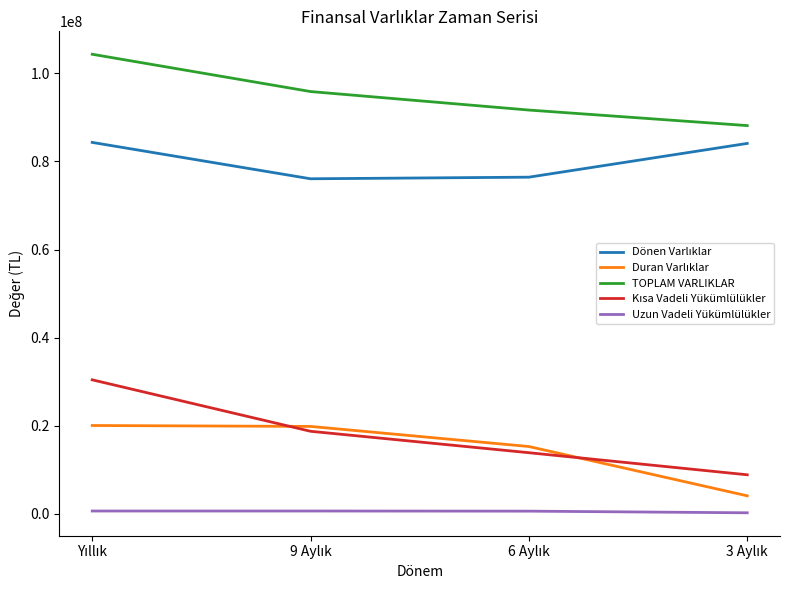

Which series has the largest total across all categories?

TOPLAM VARLIKLAR